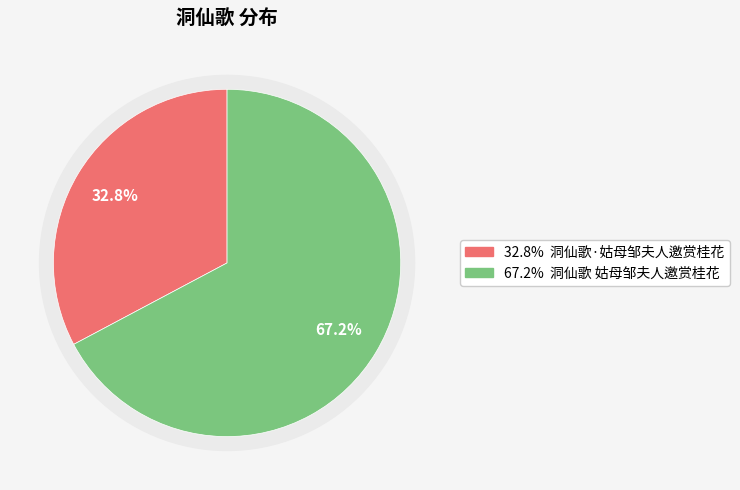

Do 洞仙歌·姑母邹夫人邀赏桂花 and 洞仙歌 姑母邹夫人邀赏桂花 together represent more than half of the pie?

Yes